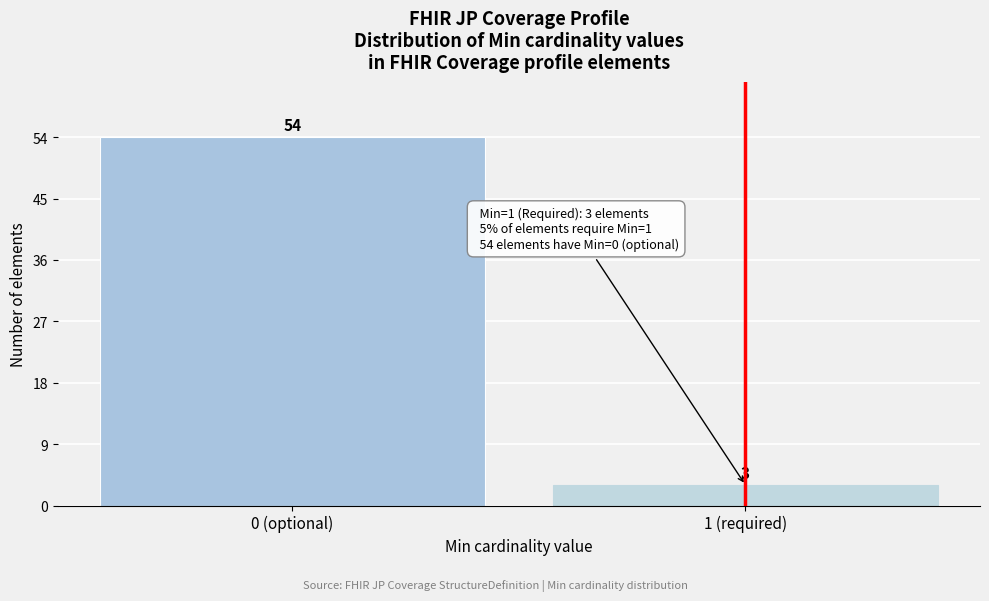

Reading right to left, what are all the values shown in this chart?

3	54